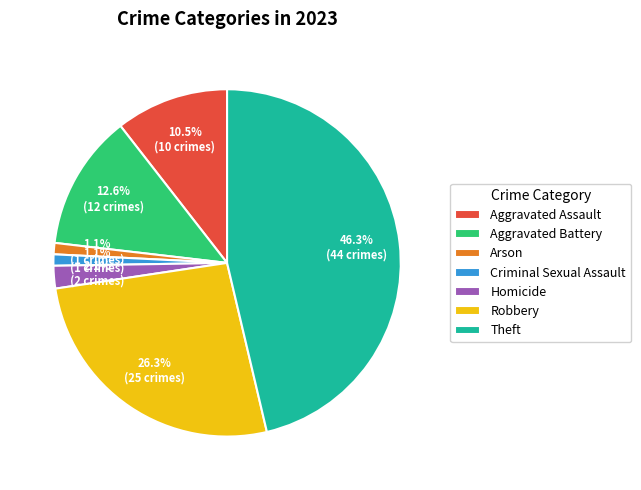

What percentage is the Theft slice, to the nearest percent?

46%